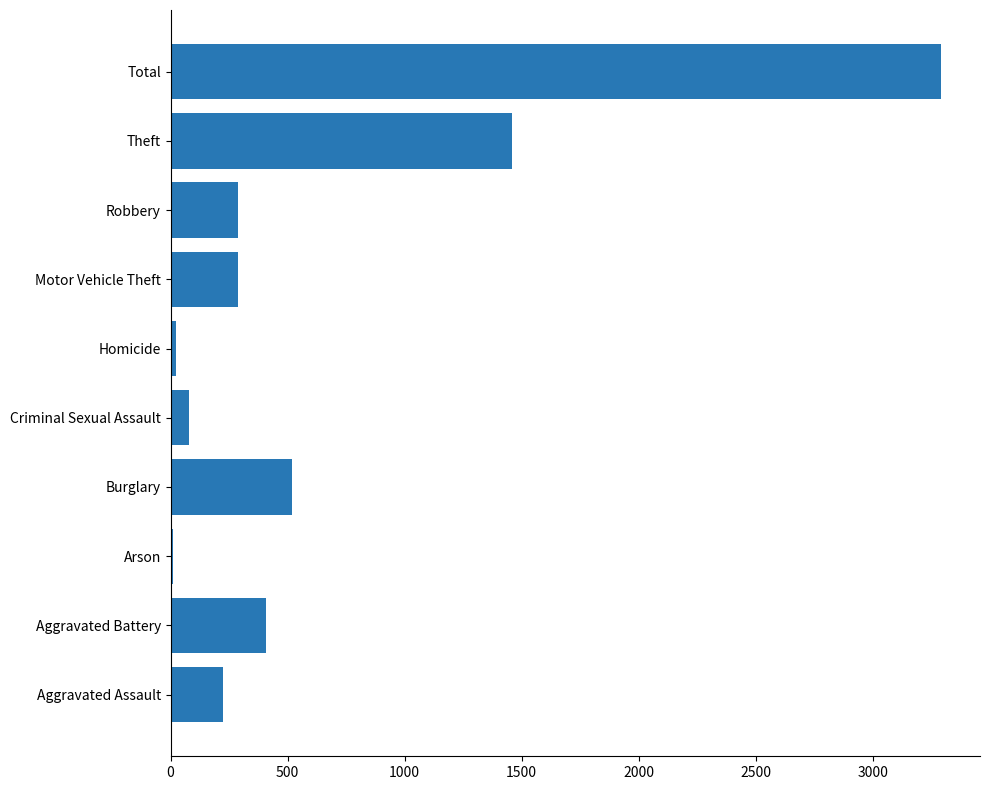

What is the average value?

659